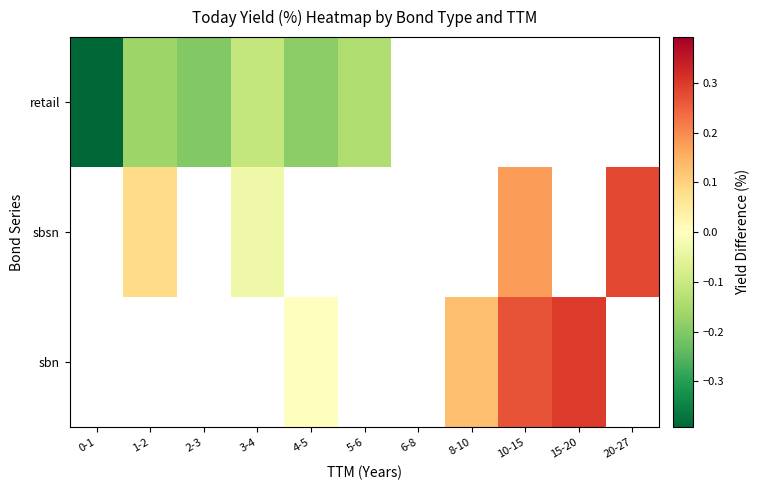

Which series has the largest range (max minus min)?

retail